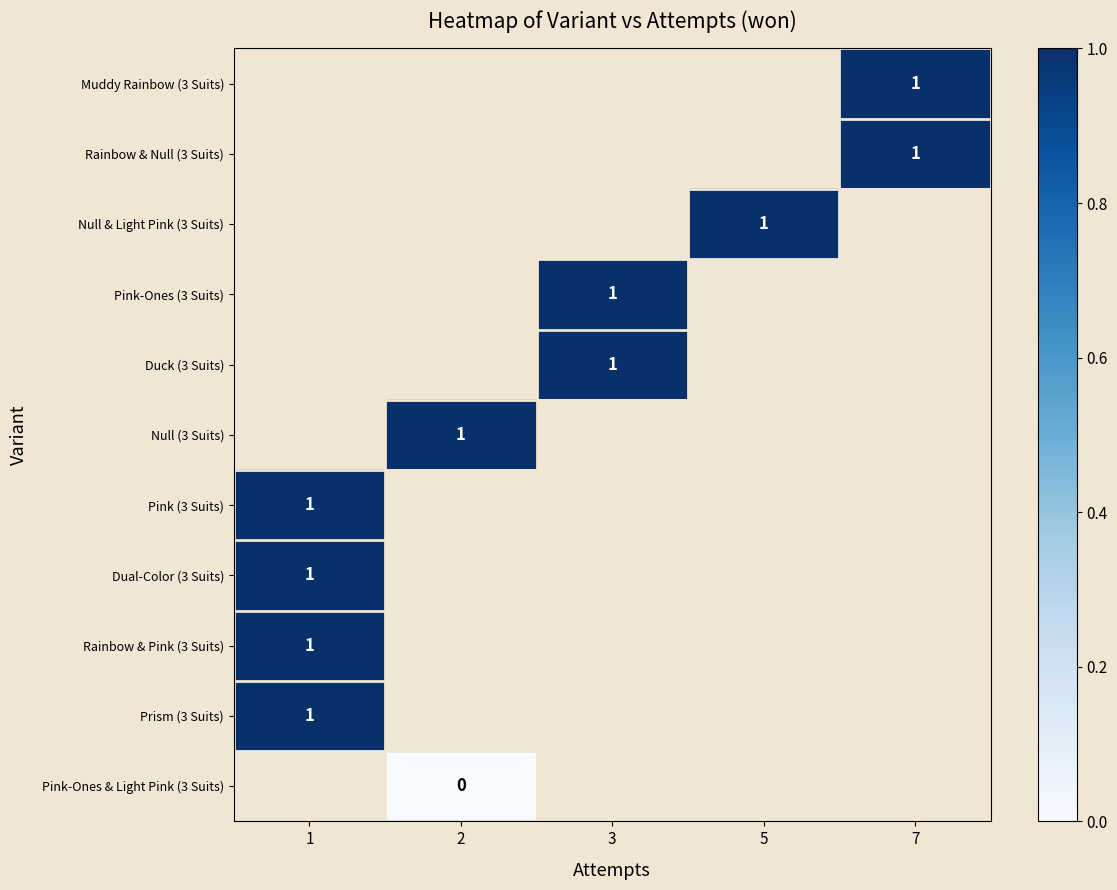

How many series are shown in this chart?

11